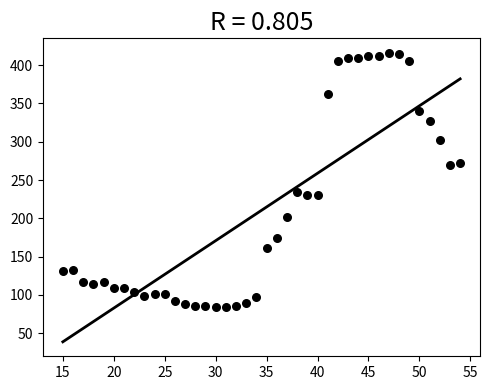

What is the range of X values (max minus min)?

39.0